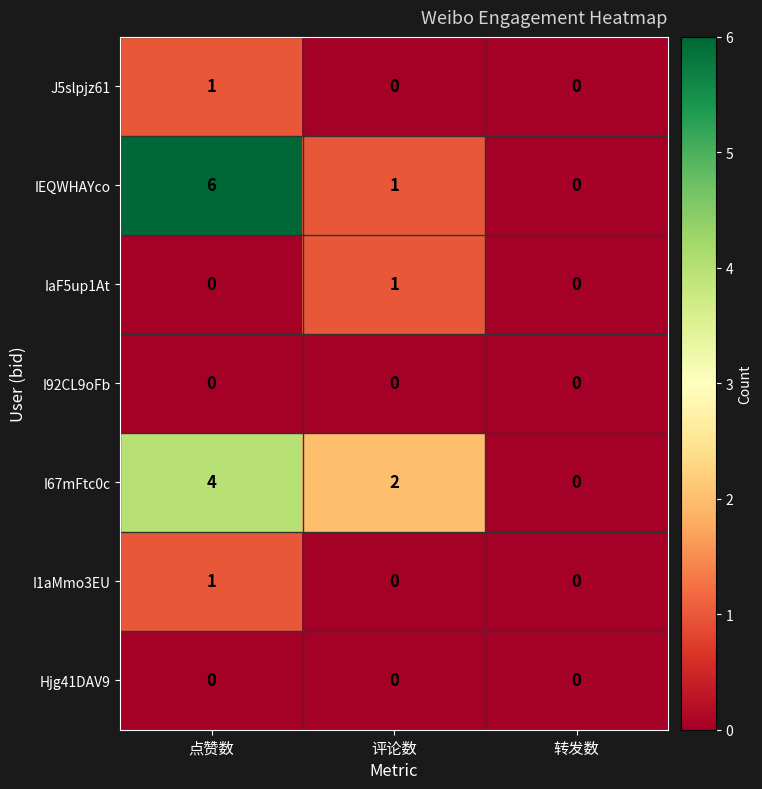

What is the difference between the maximum and minimum values in the I67mFtc0c series?

4